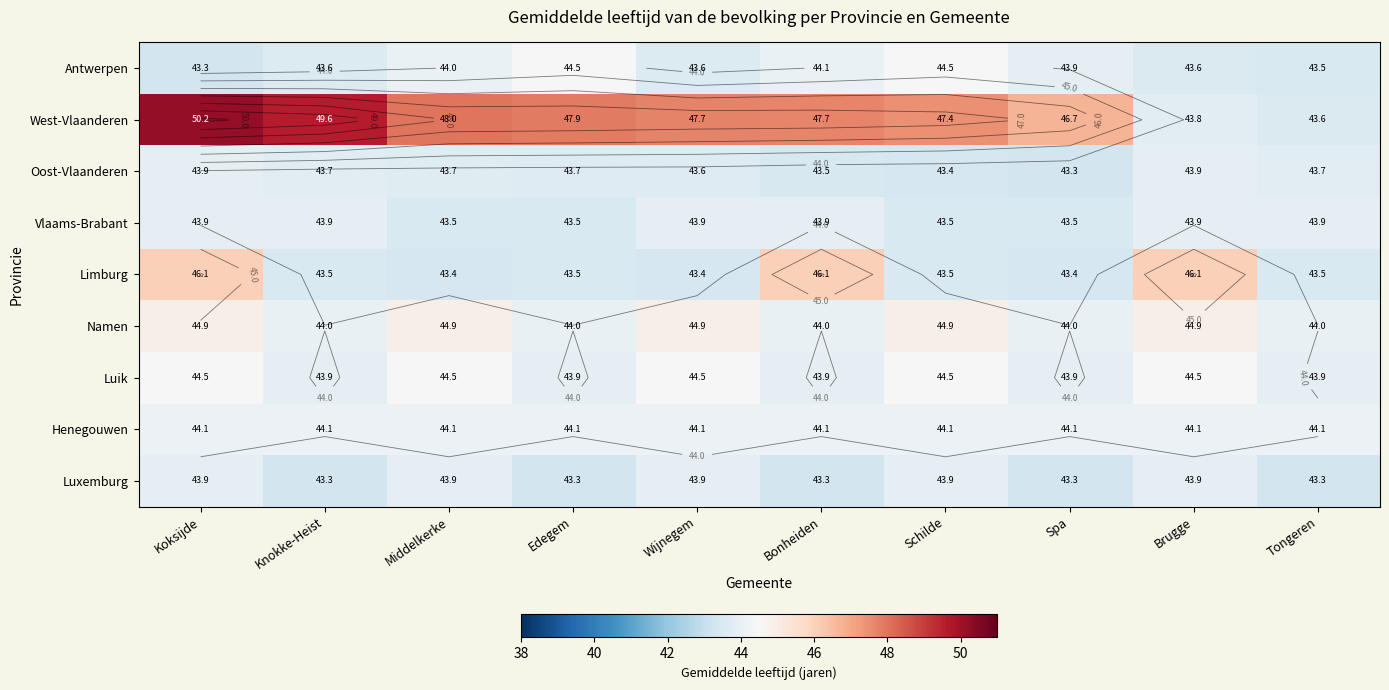

The value of Henegouwen at Edegem is 67.4. True or false?

False